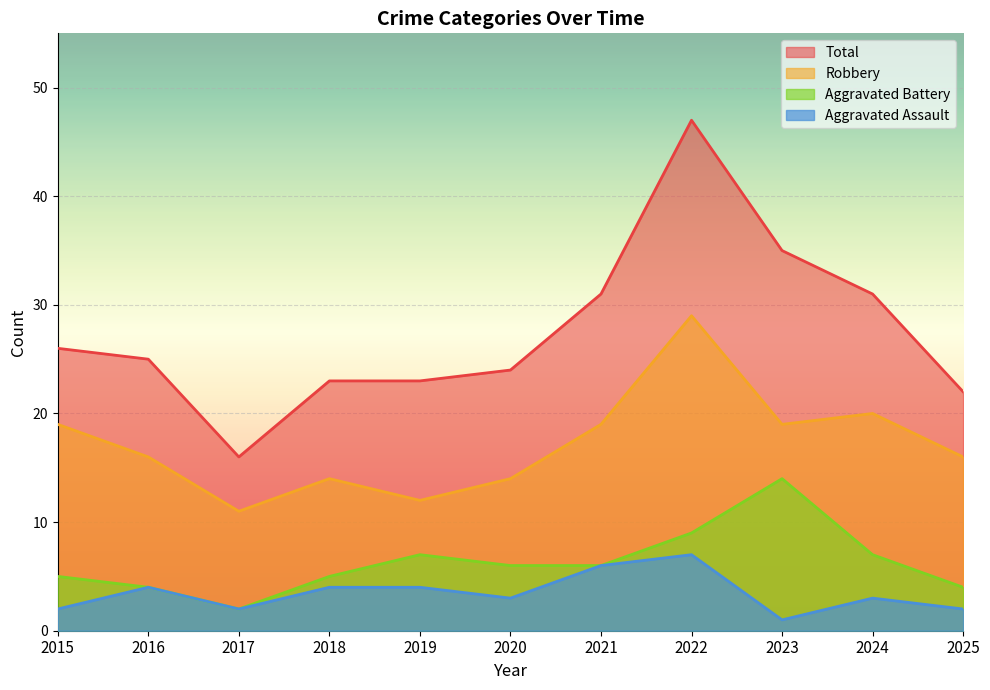

What is the difference between the Aggravated Battery values at 2019 and 2023?

7